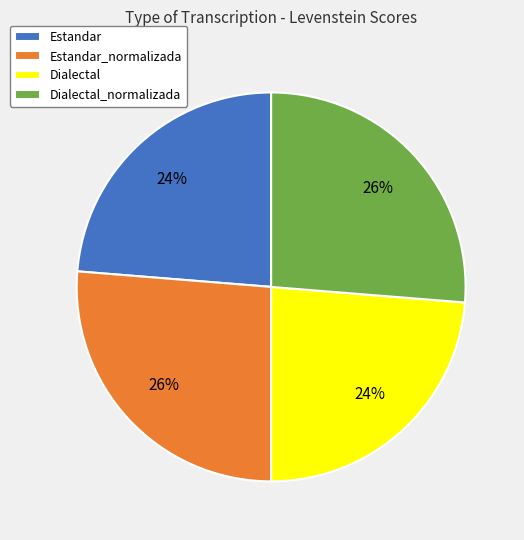

How many segments does this pie chart have?

4